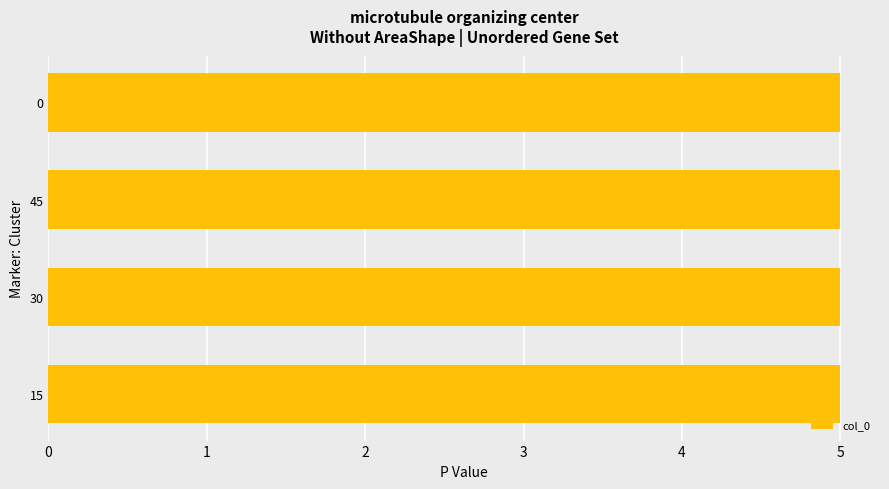

The col_5 series shows 1 at 30. True or false?

False